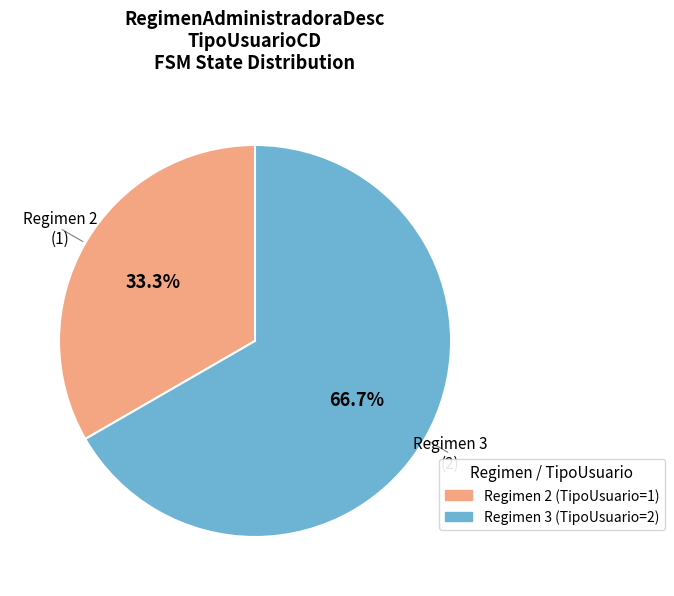

What is the largest slice in the pie chart?

Regimen 3 (TipoUsuario=2)